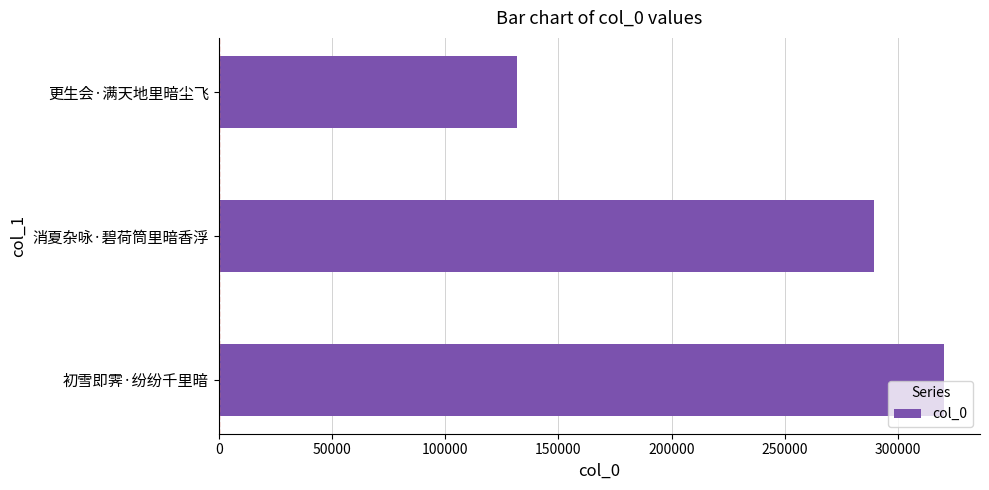

How many bars are there in total?

3